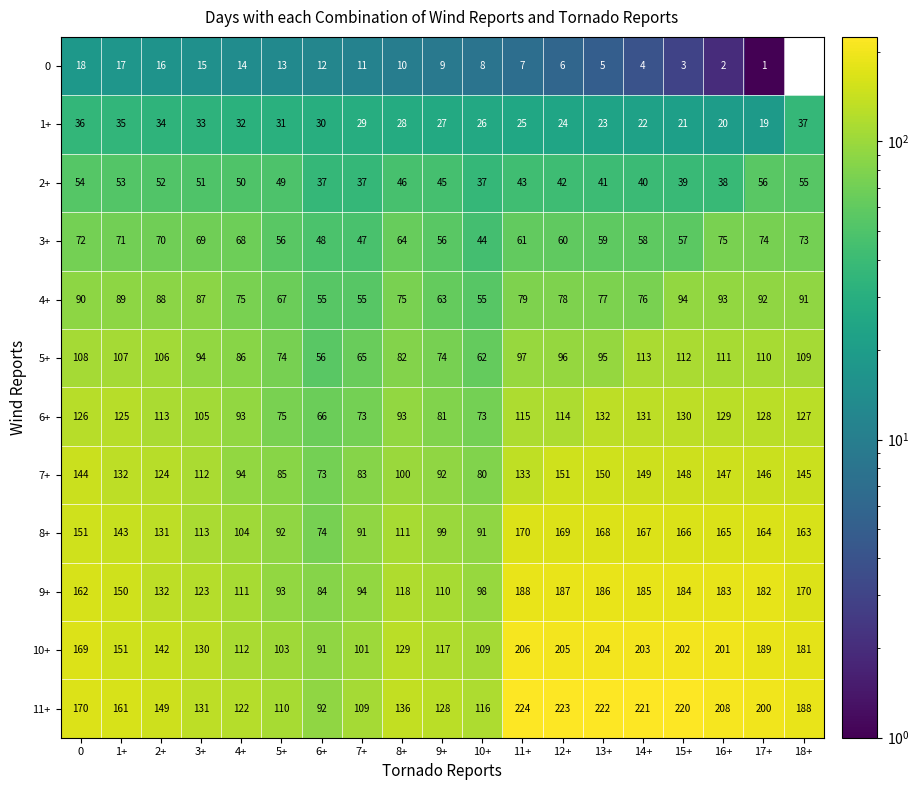

What is the sum of all 5+ values?

1757